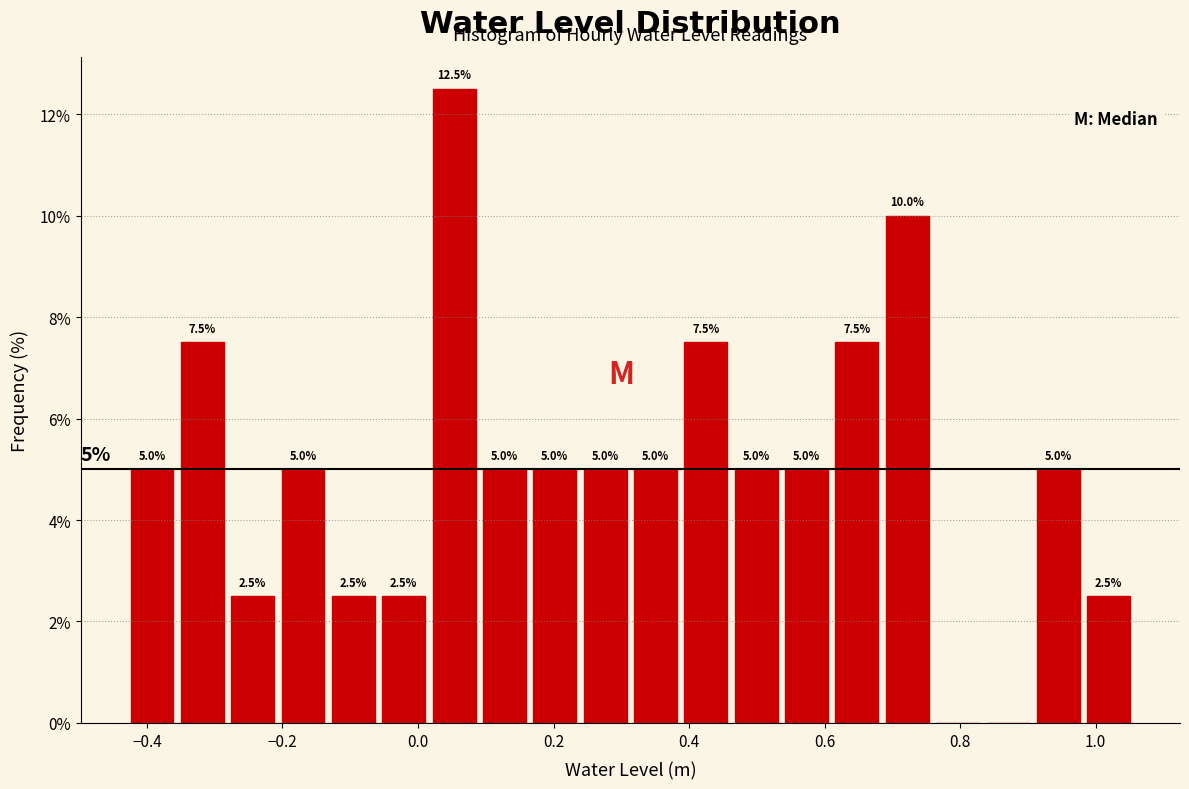

Read against the x-axis, roughly where is the centre of the tallest bar?

0.06